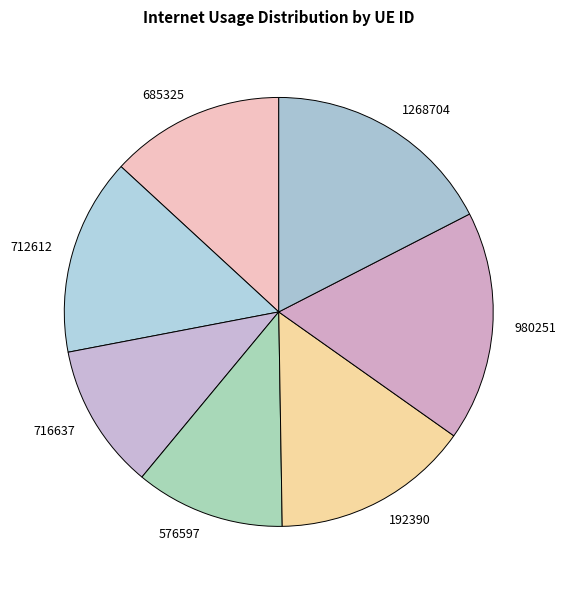

How many slices are in this pie chart?

7